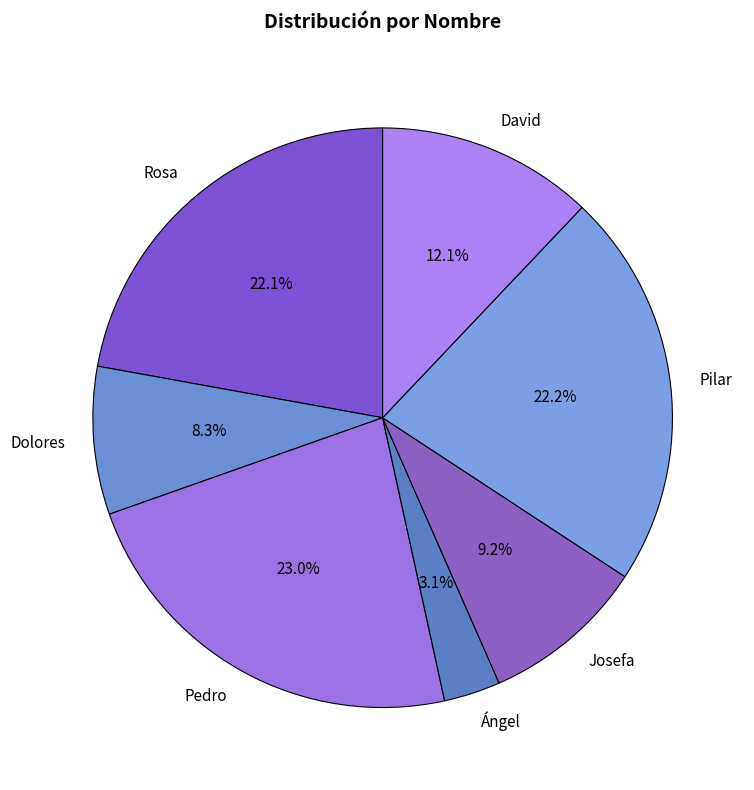

Which slice is the largest?

Pedro